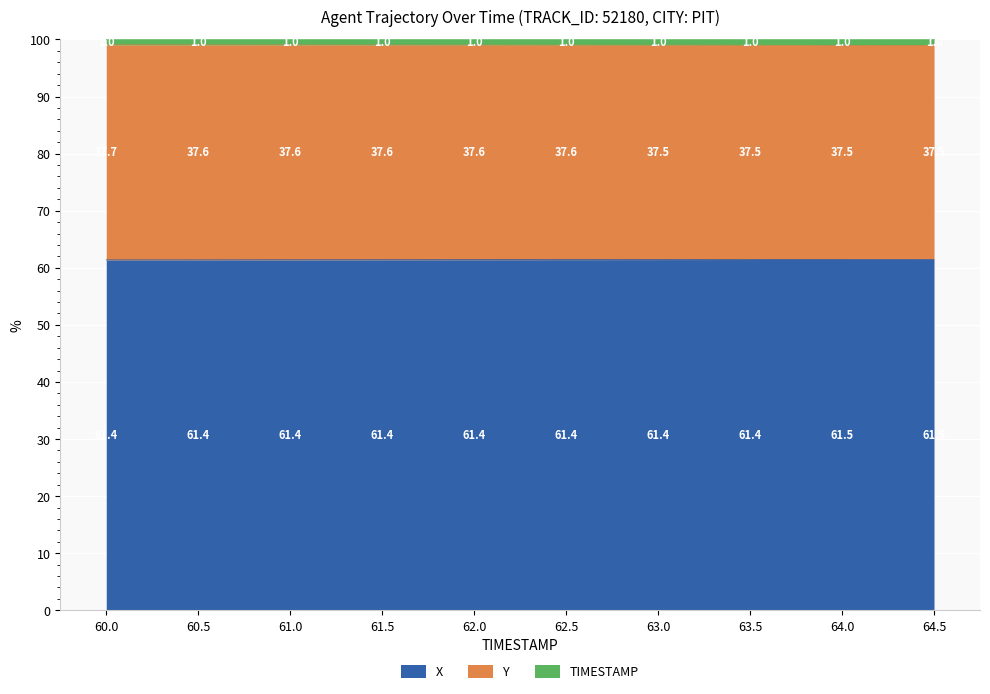

True or false: Y and X cross at least once.

False